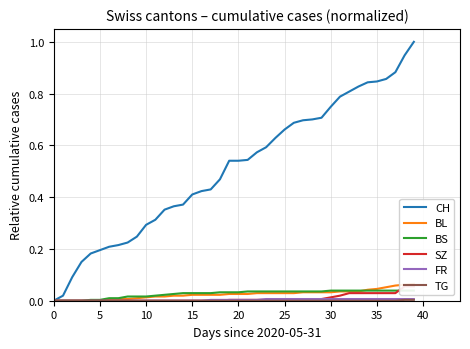

How many intersections are there between BL and BS?

1